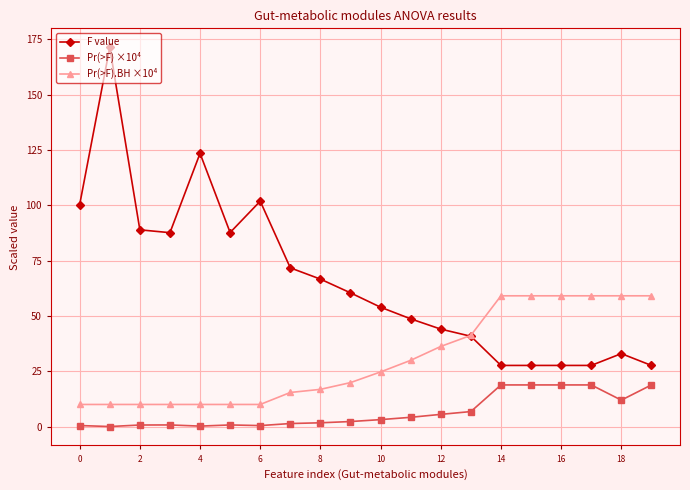

True or false: Pr(>F).BH ×10⁴ and Pr(>F) ×10⁴ cross at least once.

False